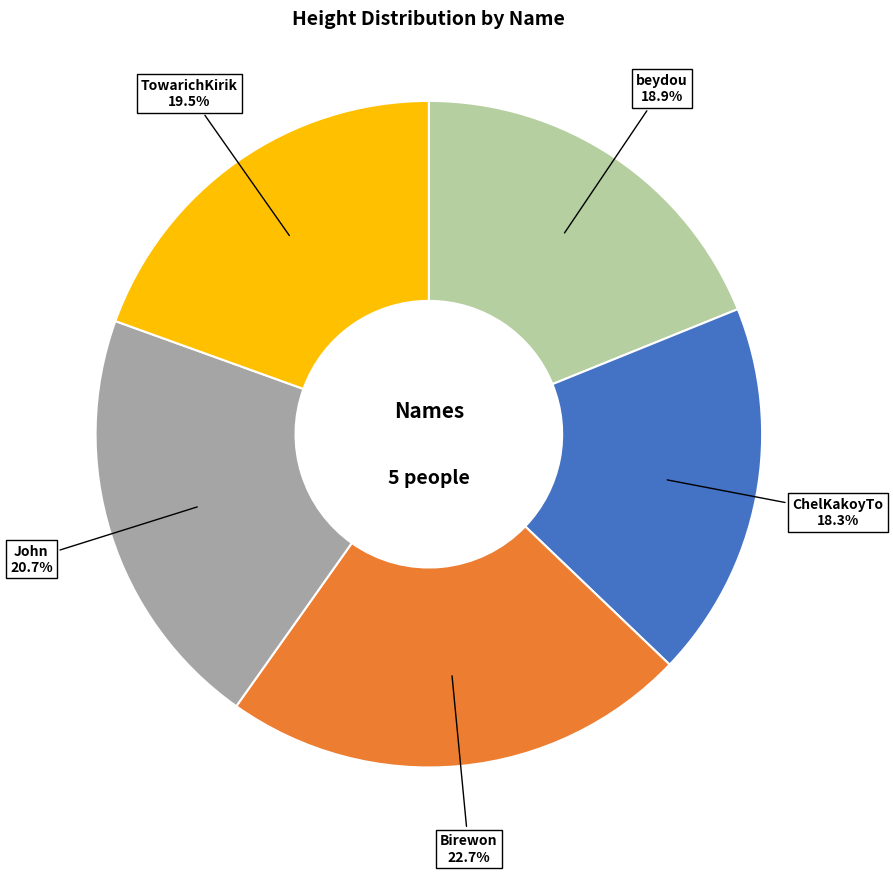

To the nearest percent, what percentage of the pie is beydou?

19%